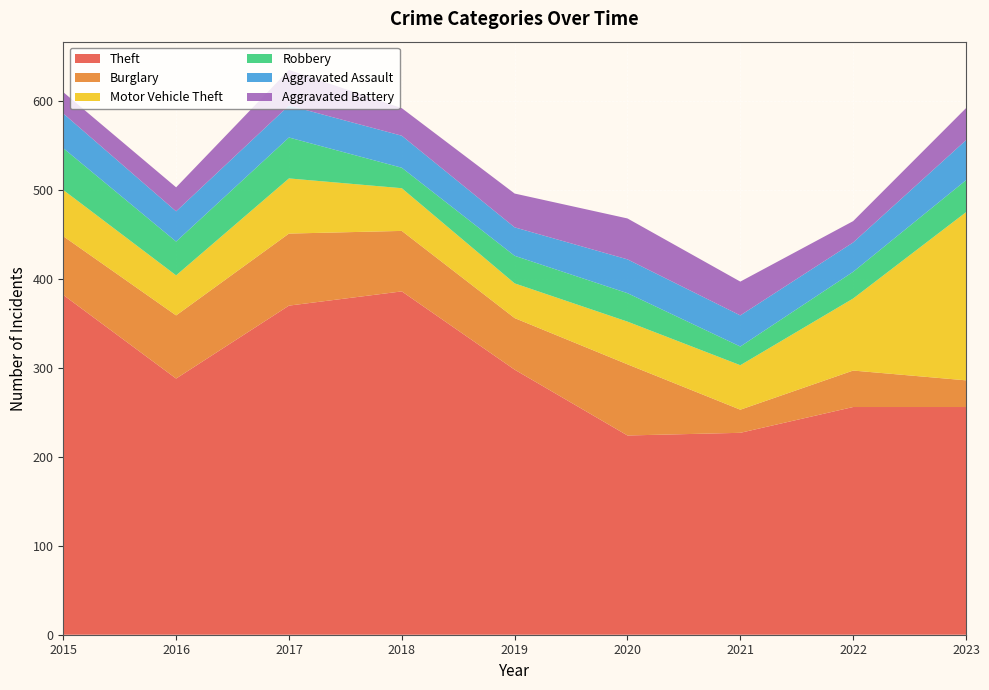

Reading left to right, list all the values displayed in this chart.

Theft: 382	288	370	386	298	224	227	256	256
Burglary: 66	71	81	68	58	80	26	41	30
Motor Vehicle Theft: 52	45	62	48	39	48	50	81	189
Robbery: 47	38	46	23	31	32	21	30	36
Aggravated Assault: 39	34	36	36	32	38	35	33	45
Aggravated Battery: 24	27	40	31	38	46	38	24	36